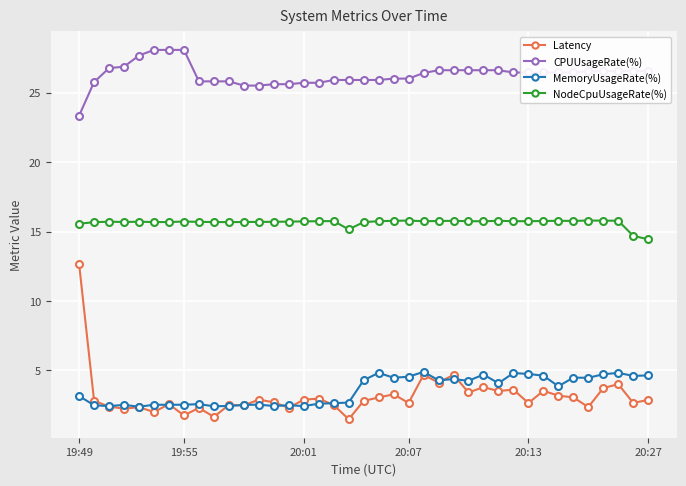

What is the greatest value displayed?

28.1